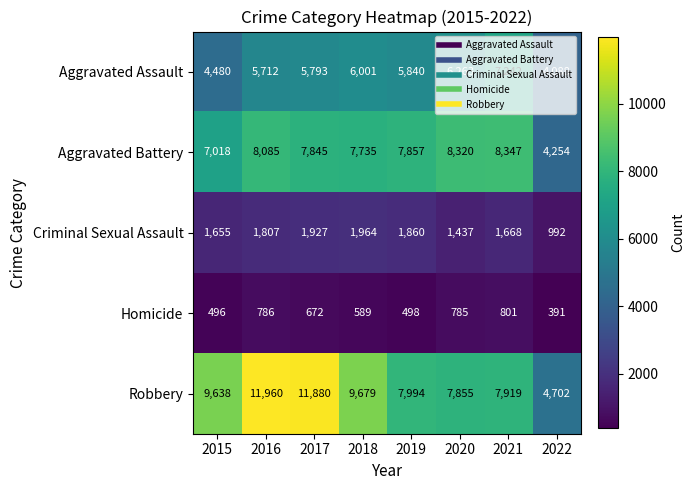

How many values in the Criminal Sexual Assault series are below 1807?

4